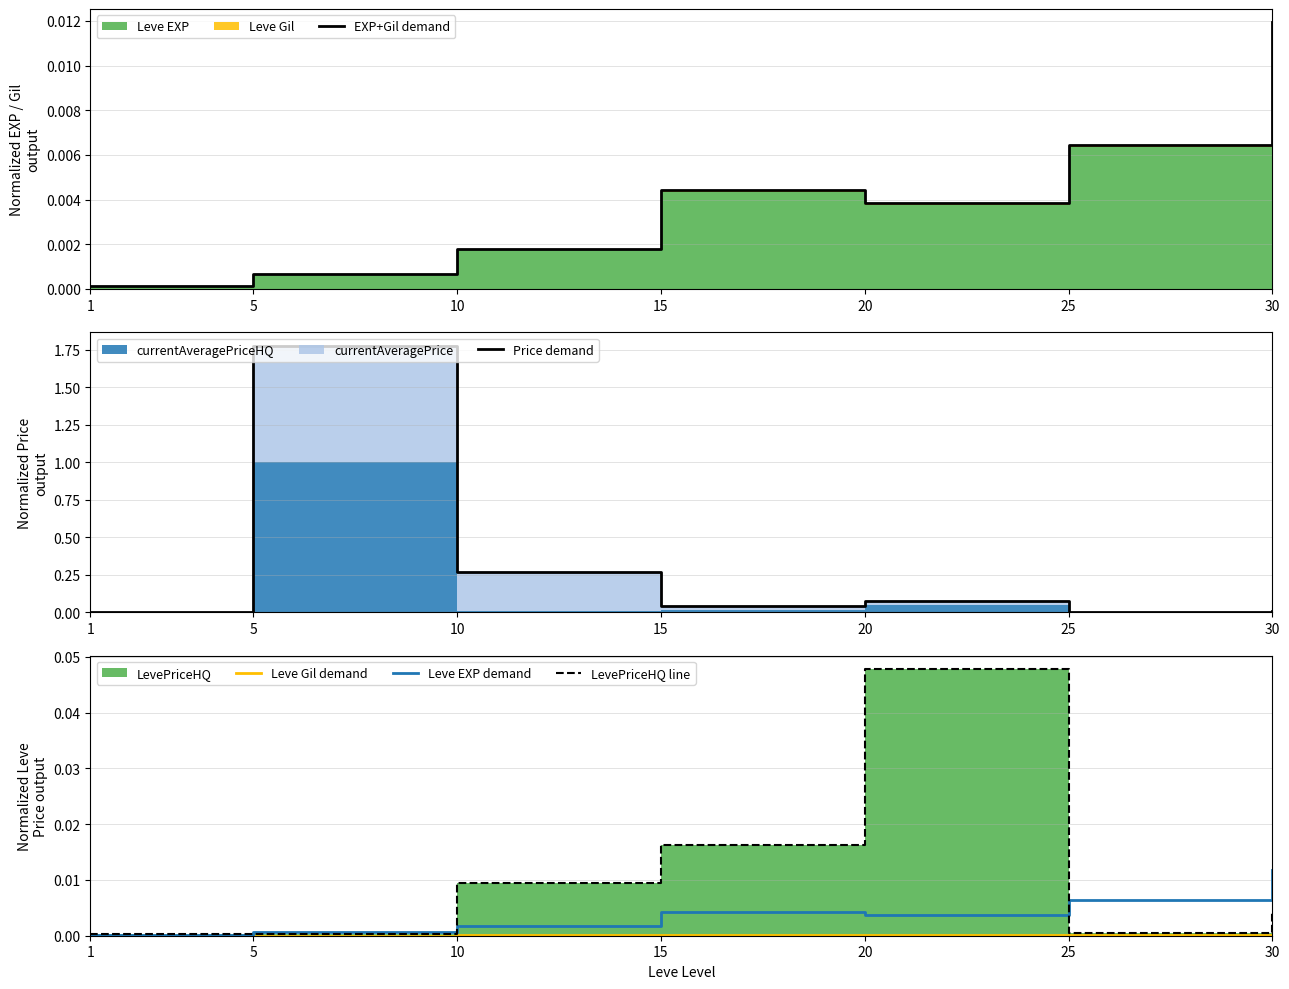

Count the Leve Gil demand values in the range 0 to 1.

7